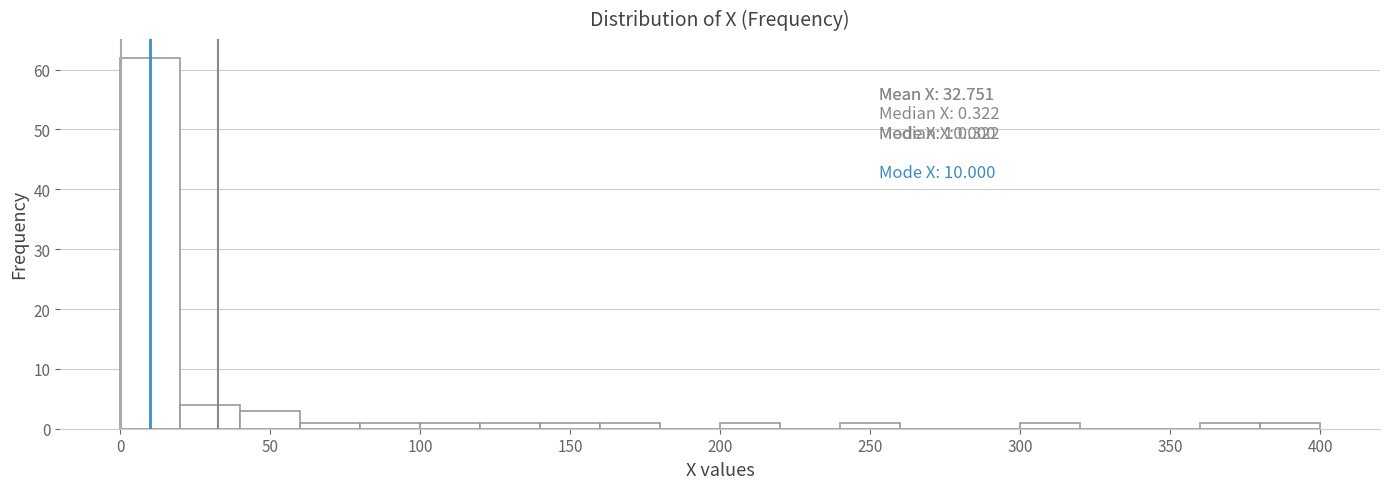

Around what value on the x-axis is the tallest bar? Give the approximate position of its centre, as read against the axis.

10